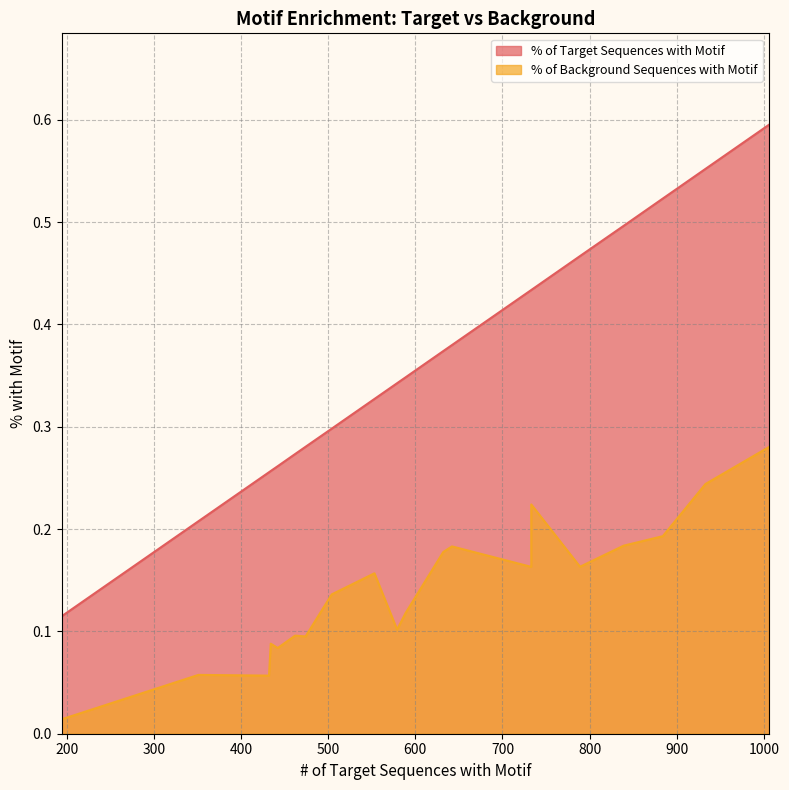

List the series in order of their overall mean, highest first.

% of Target Sequences with Motif, % of Background Sequences with Motif